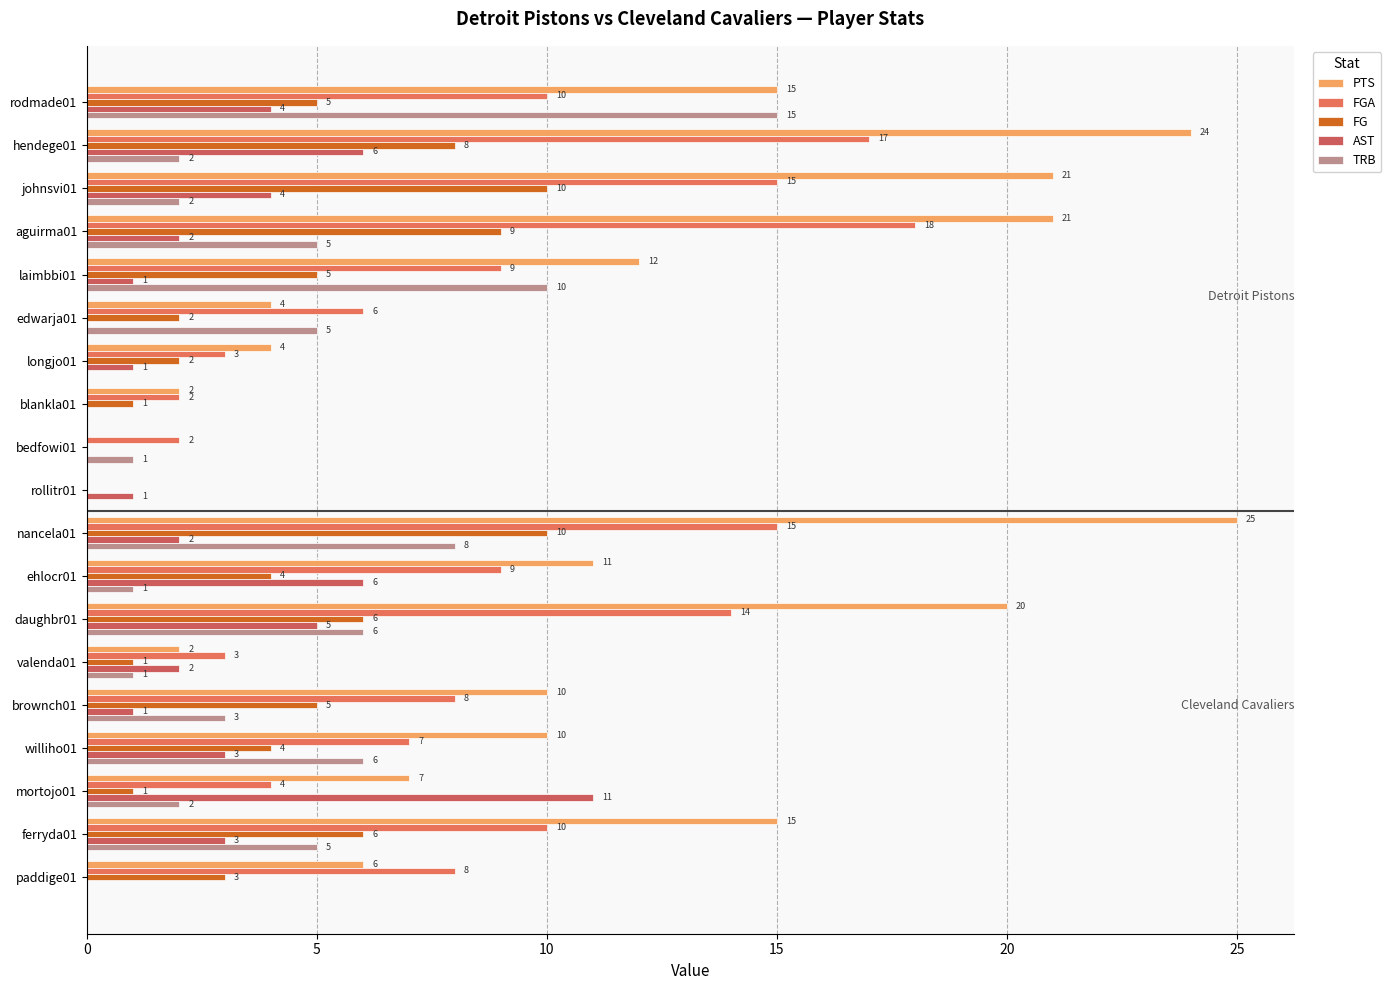

What is the difference between the second highest and second lowest values in the PTS series?

24